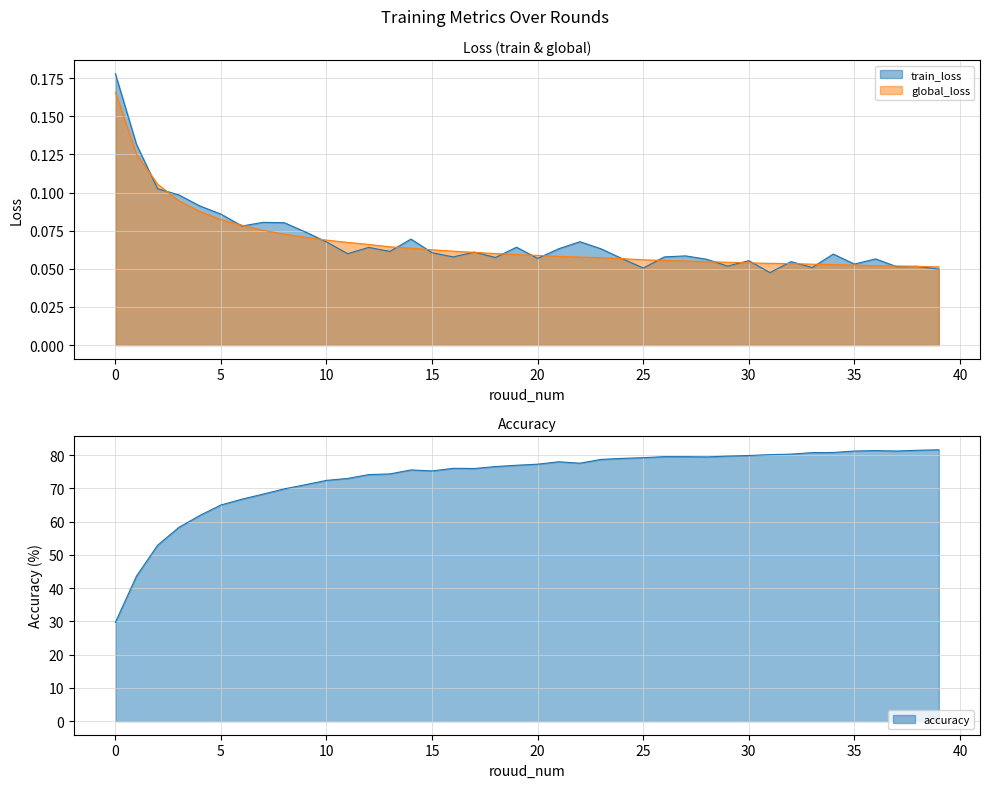

What is the highest value of the train_loss series?

0.2